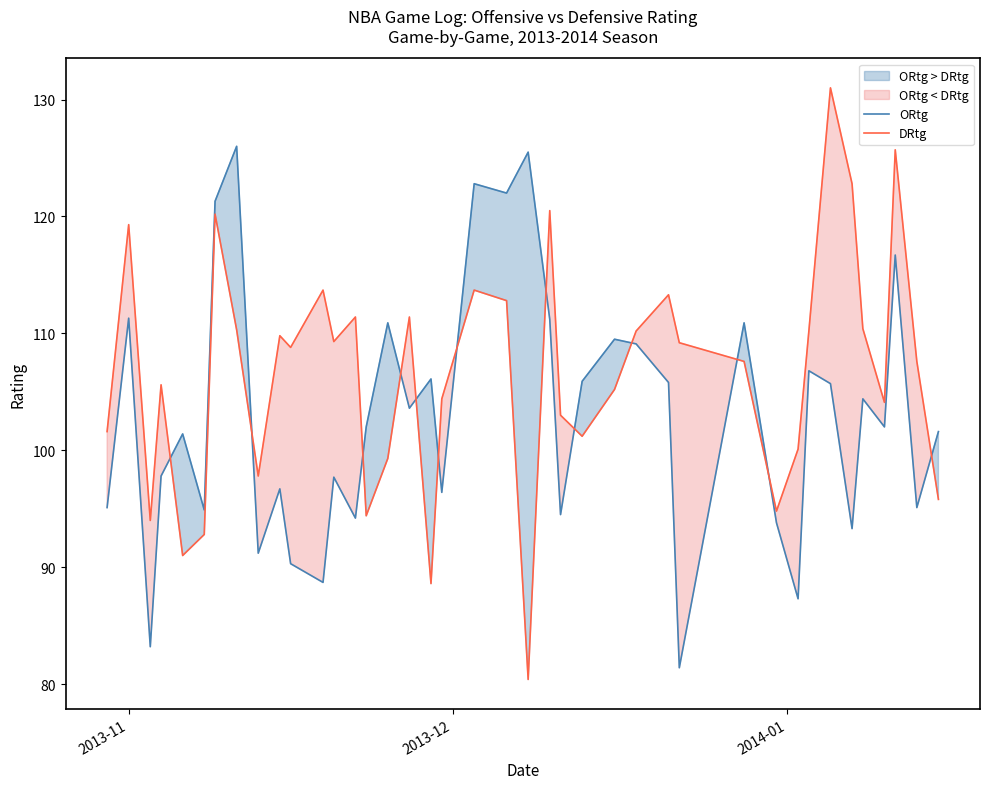

What are all the series names shown in the legend?

ORtg, DRtg